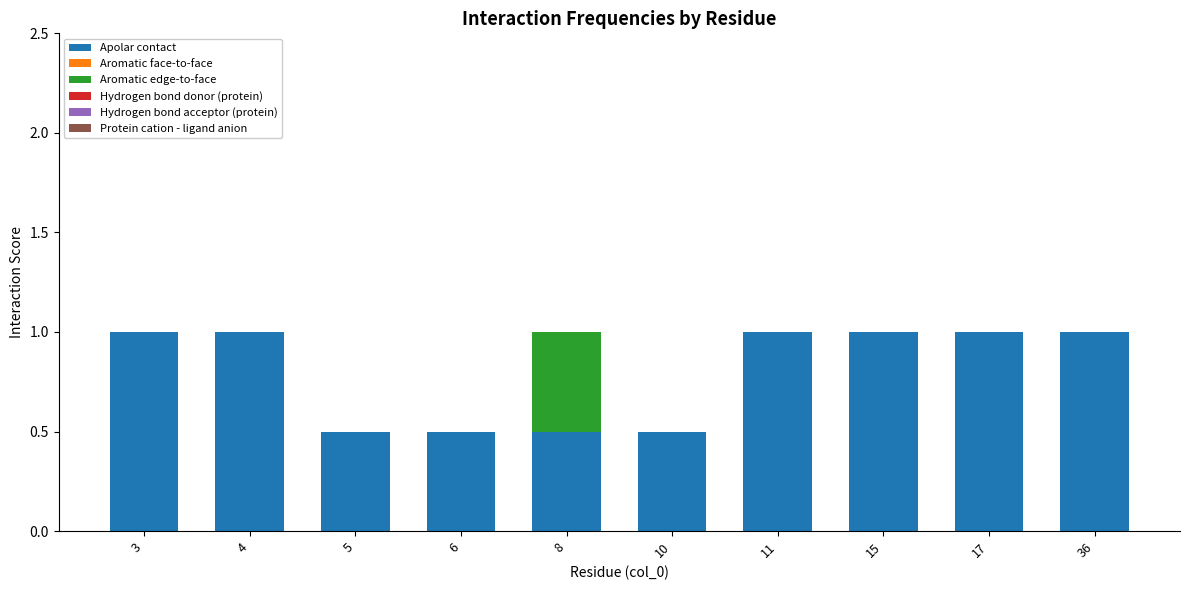

Reading left to right, transcribe the values for Apolar contact.

3=1.0	4=1.0	5=0.5	6=0.5	8=0.5	10=0.5	11=1.0	15=1.0	17=1.0	36=1.0